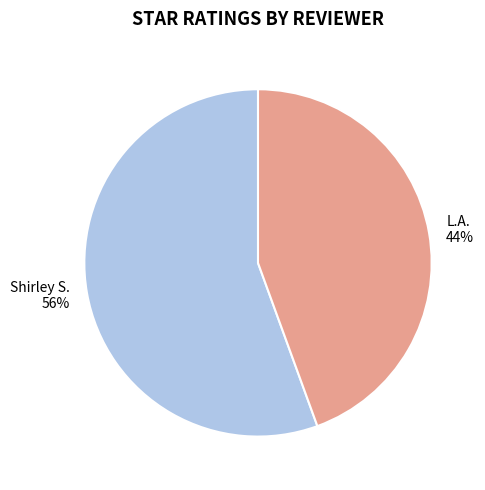

Approximately how many times larger is the value at L.A. compared to Shirley S.?

0.8